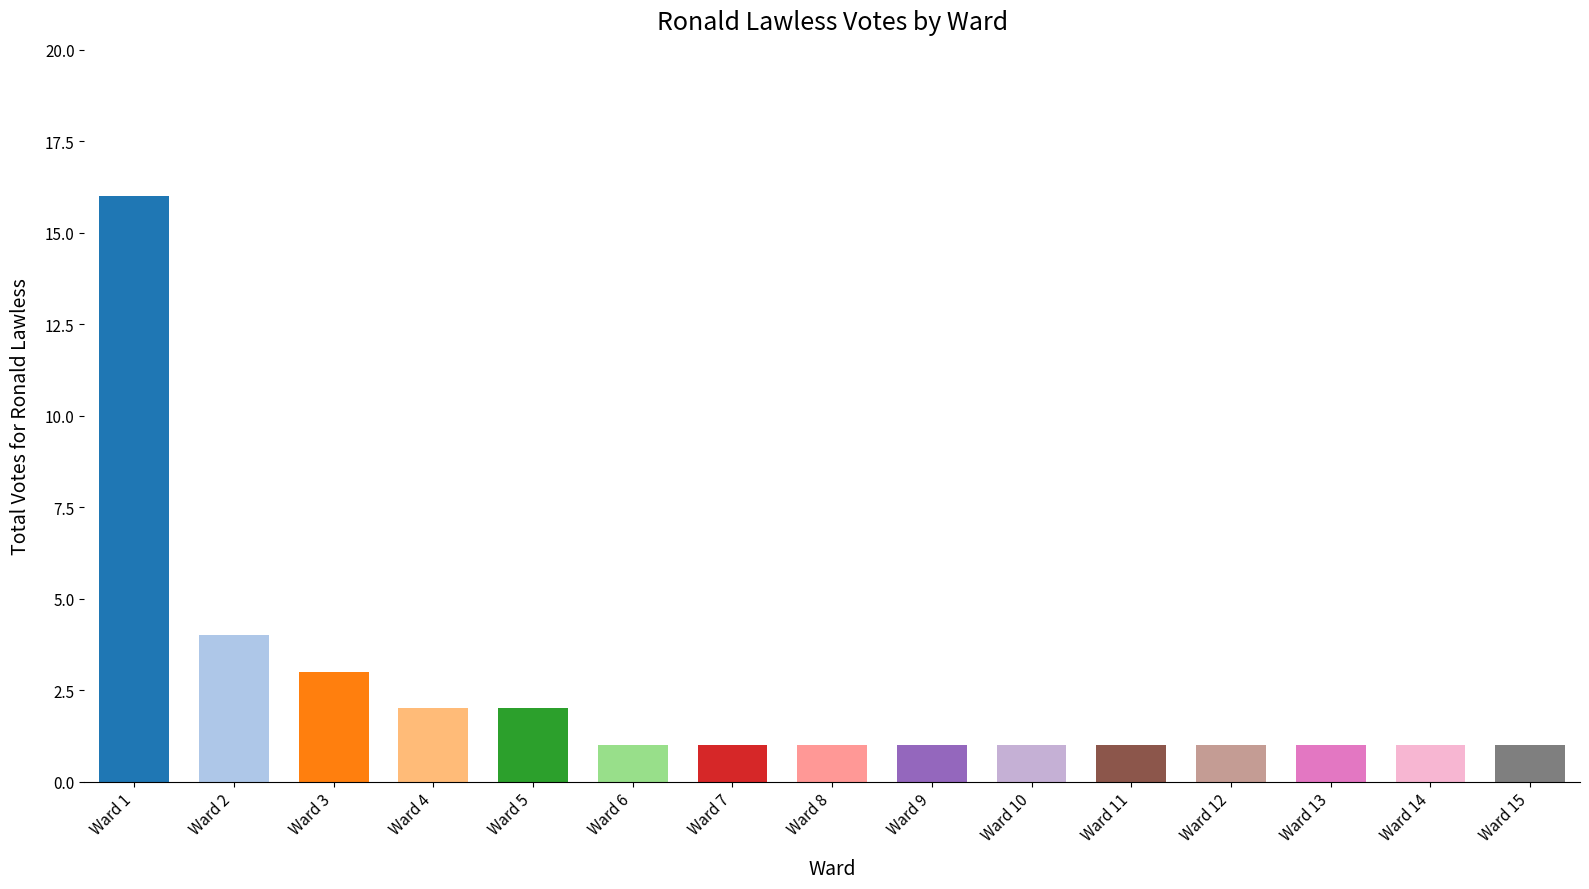

What is the sum of all values?

37